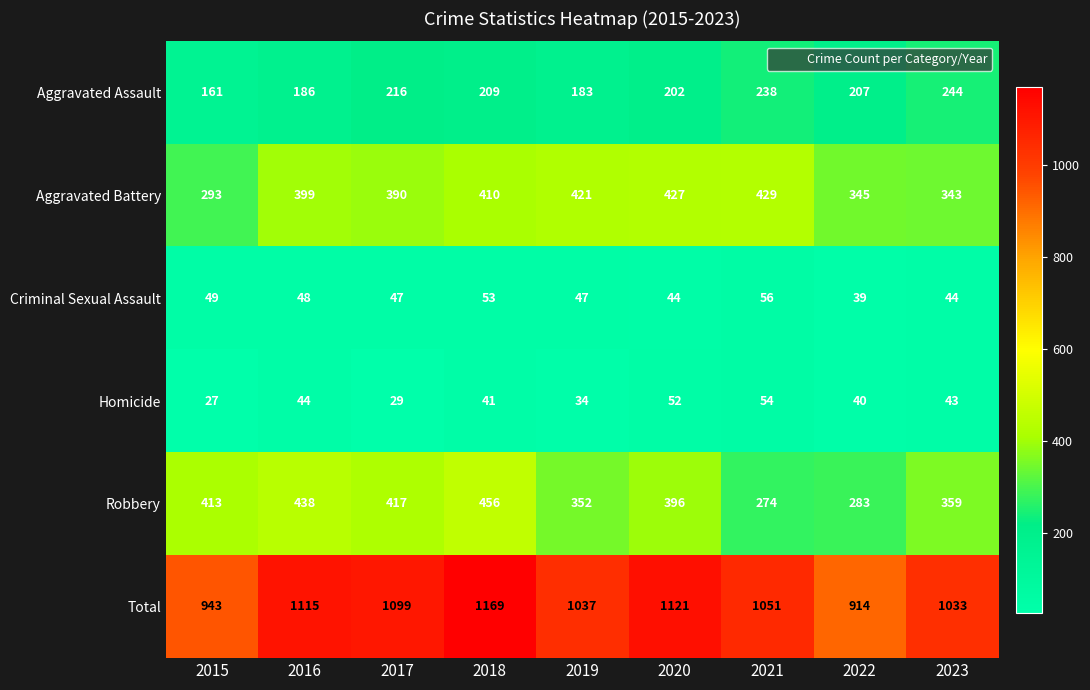

The value of Homicide at 2021 is 90. True or false?

False